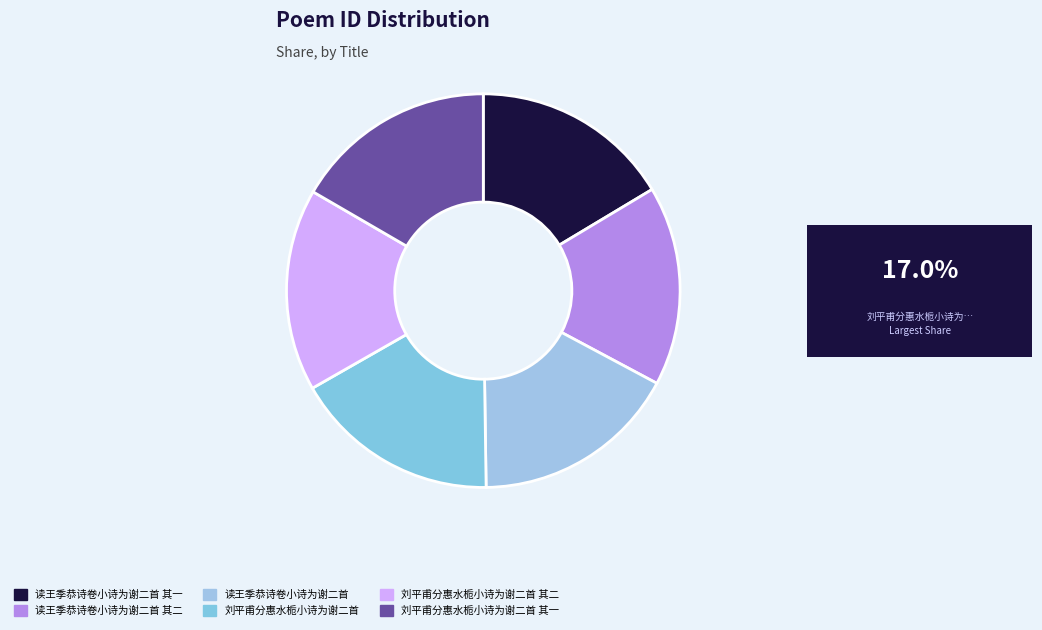

What is the ratio of the value at 刘平甫分惠水栀小诗为谢二首 其二 to the value at 读王季恭诗卷小诗为谢二首 其二?

1.0